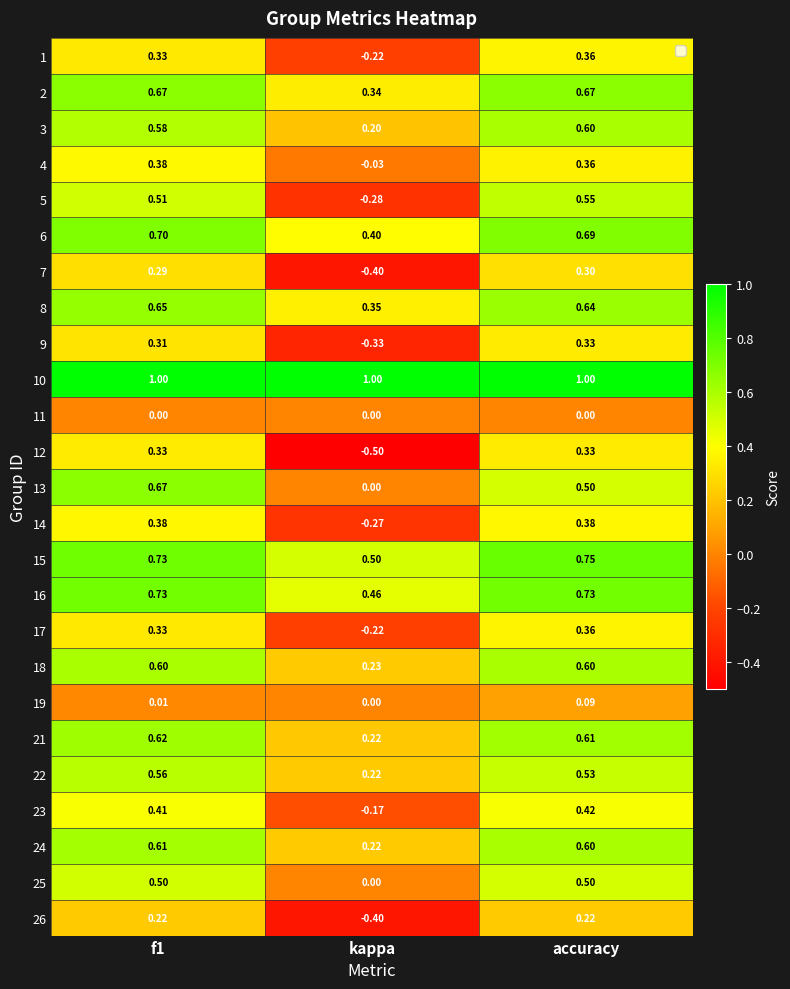

At which category does the chart reach its minimum across all series?

kappa